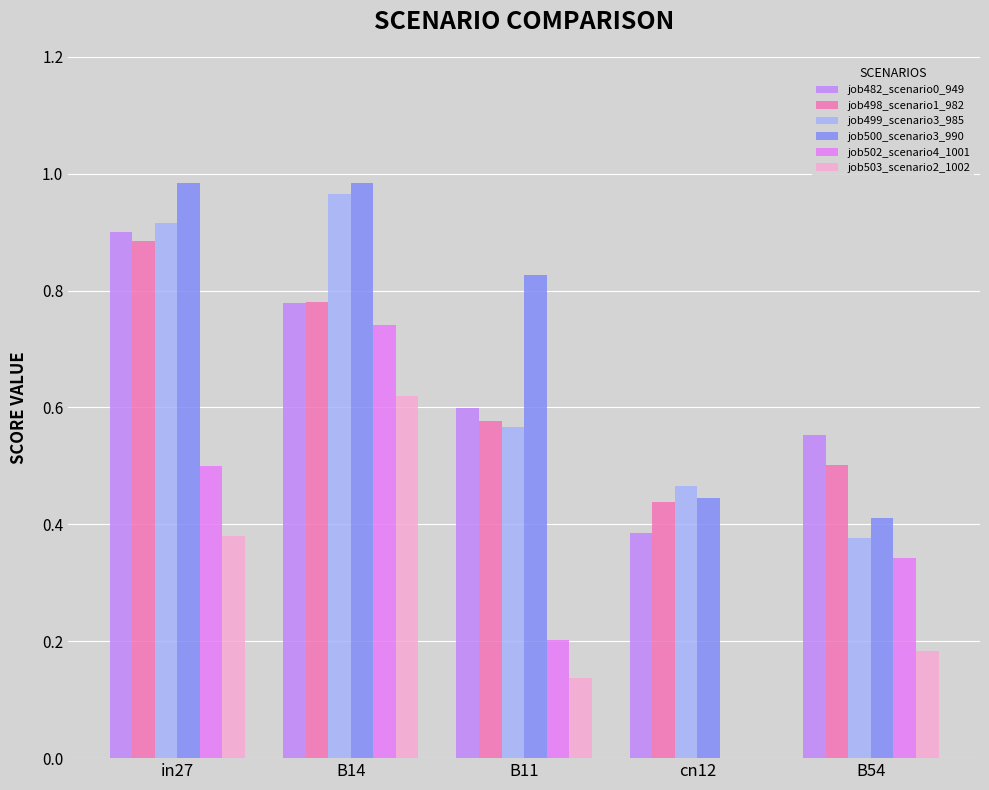

At which label does job502_scenario4_1001 reach its peak?

B14